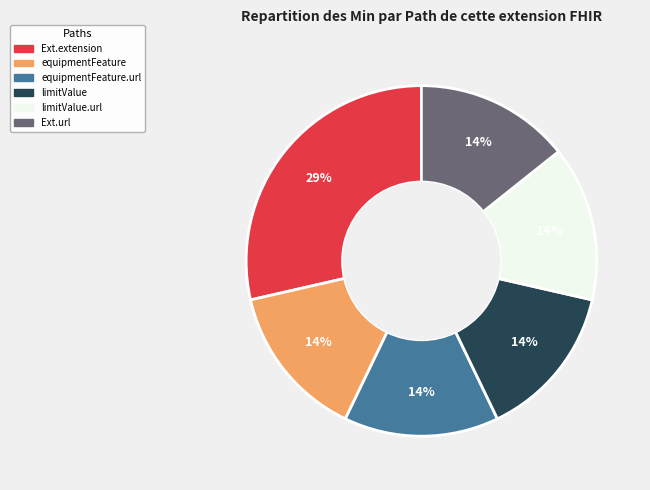

Is there any slice that represents more than half of the pie?

No